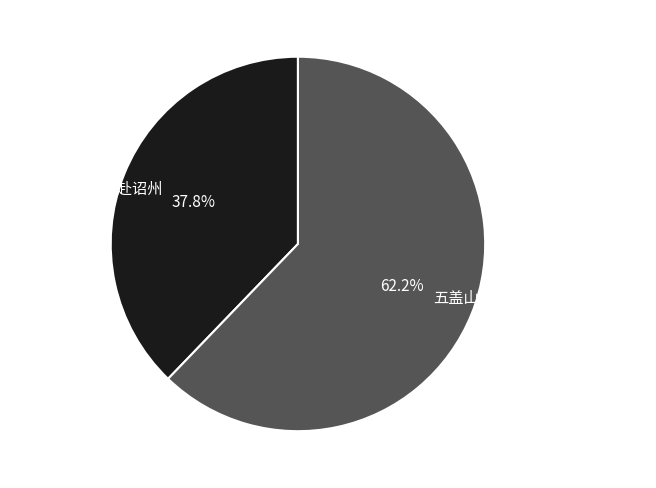

Does any single category account for the majority?

Yes